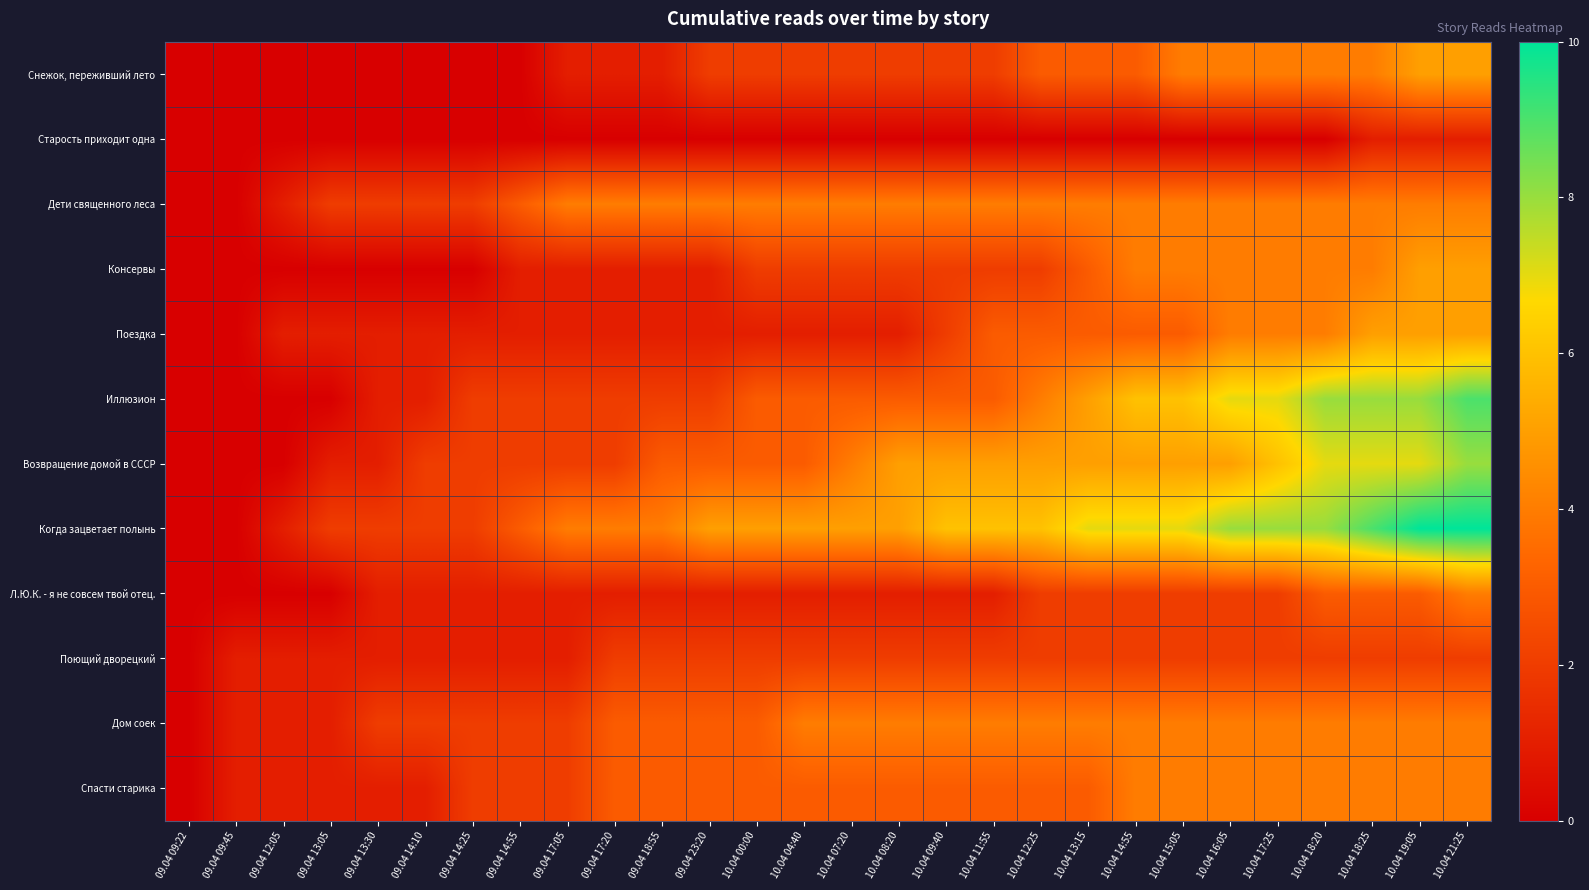

Which series has the largest total across all categories?

Когда зацветает полынь